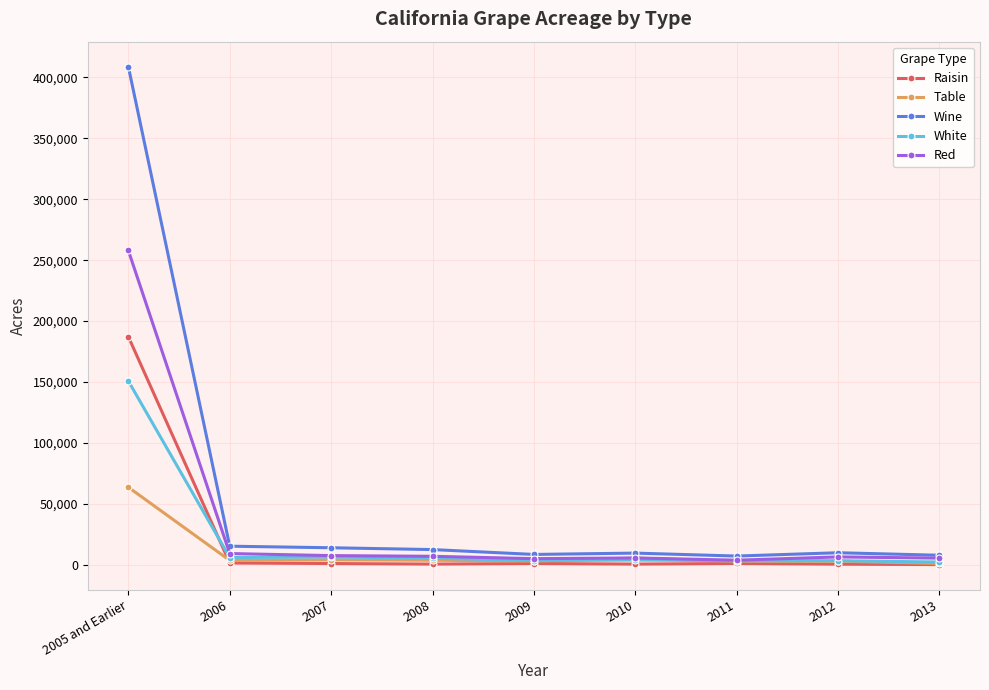

The value of Wine at 2007 is 14058. True or false?

True